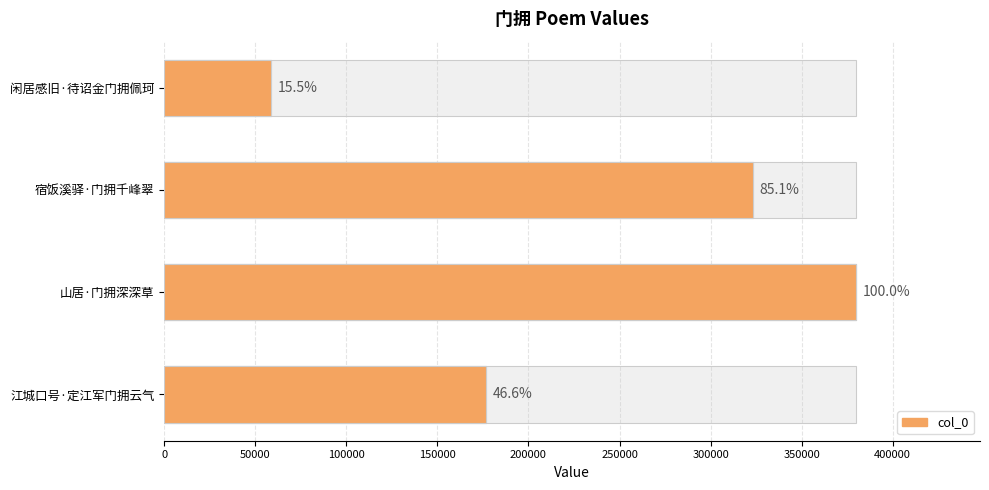

Does the chart contain stacked bars?

No